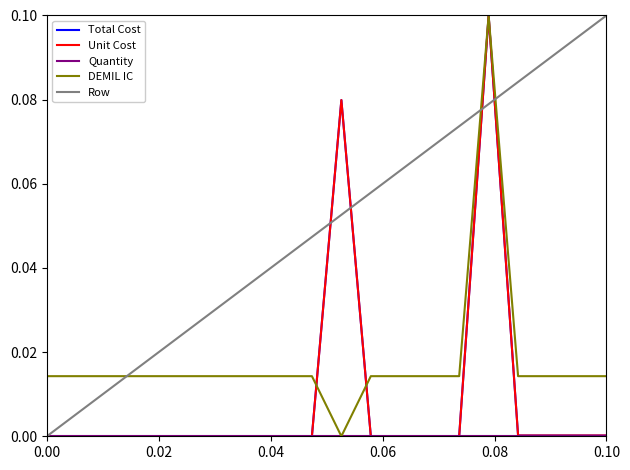

How many positive values does the DEMIL IC series have?

19